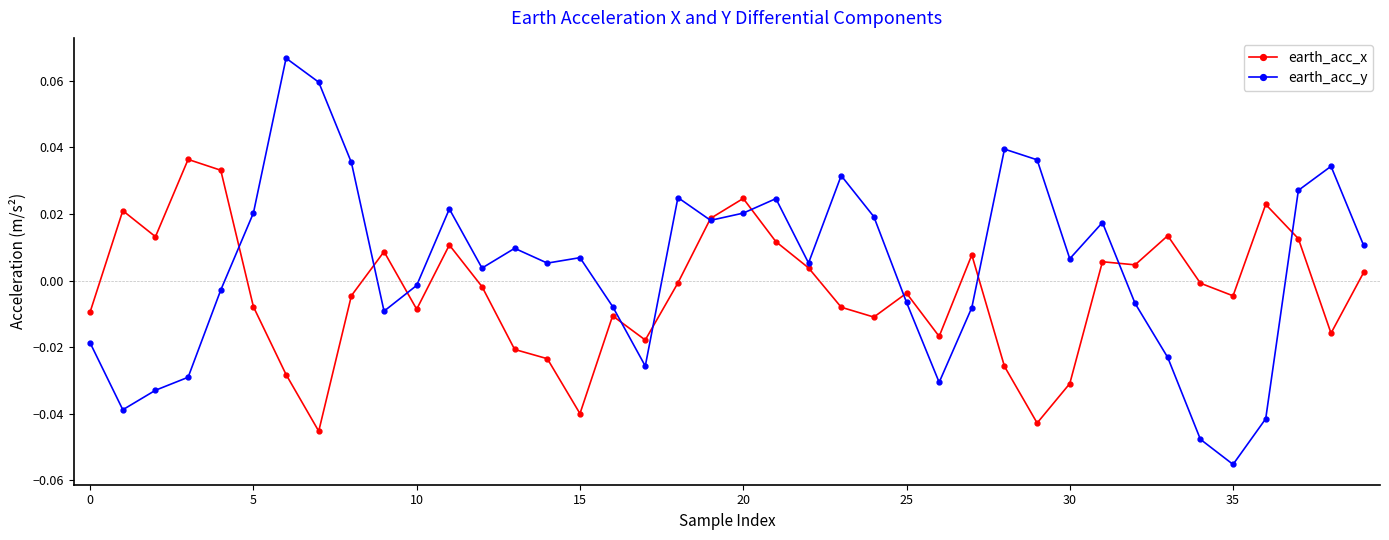

Which series has the largest range (max minus min)?

earth_acc_y